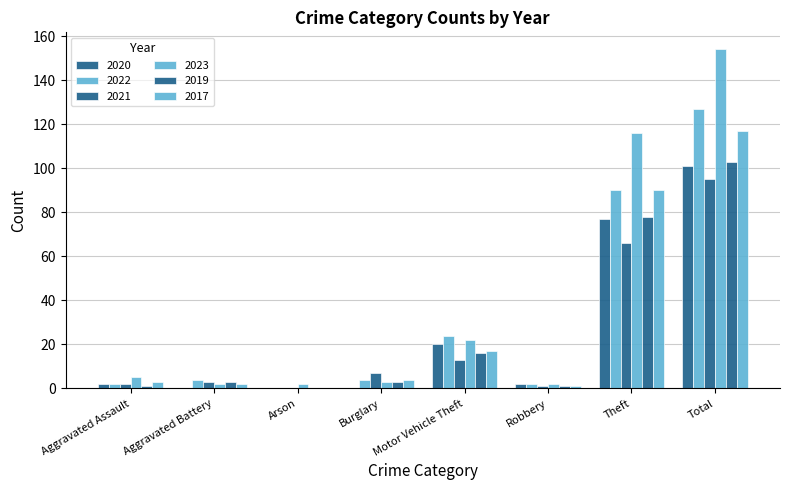

Count the number of categories in the chart.

8